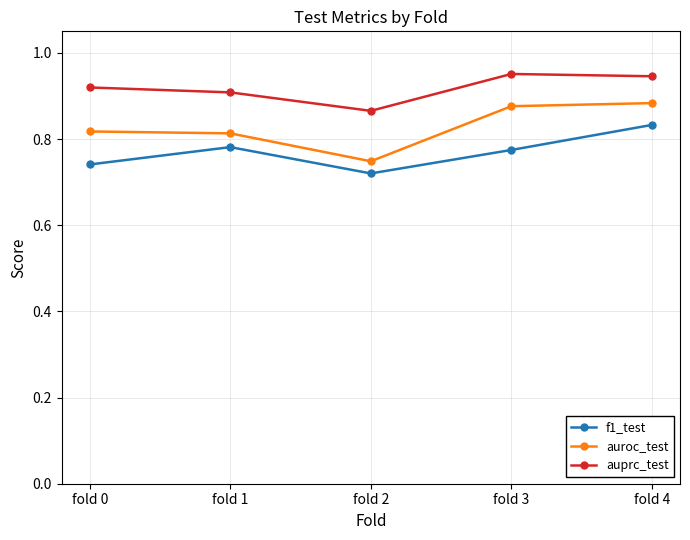

How many lines are shown in the chart?

3